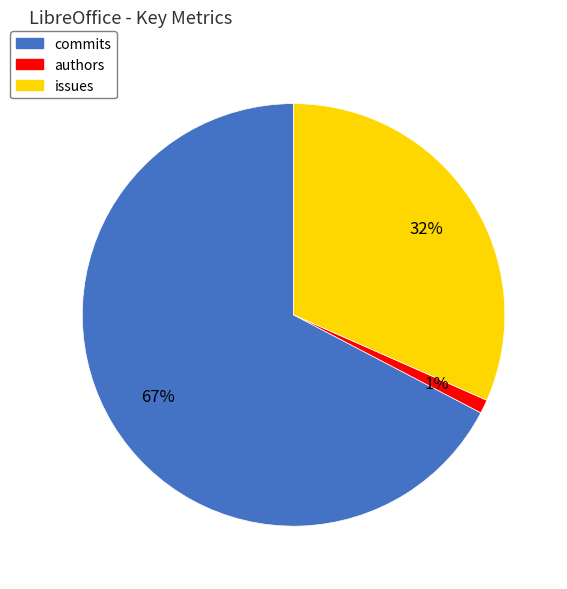

True or false: issues accounts for 43% of the total.

False